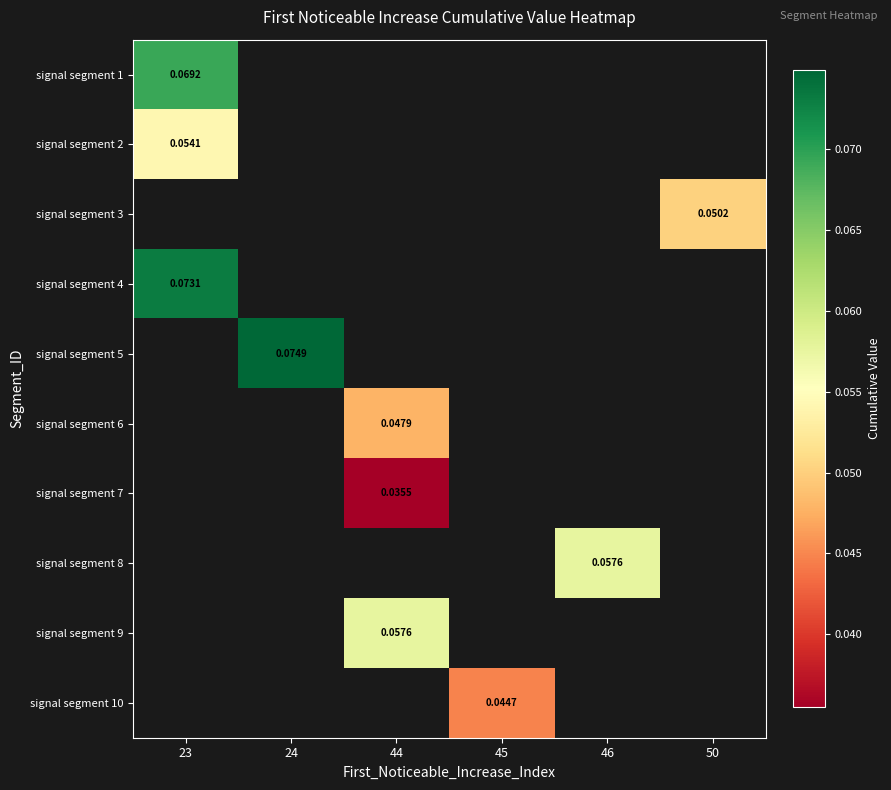

How many series are shown in this chart?

10